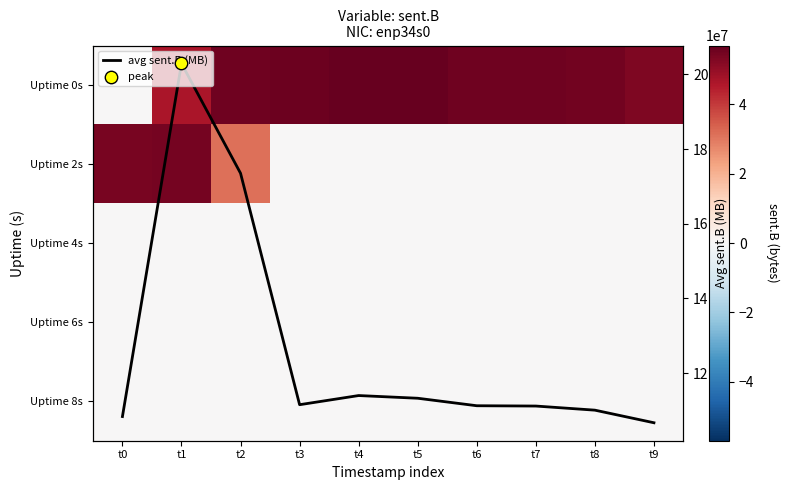

How many data points in avg sent.B (MB) are above 11?

8